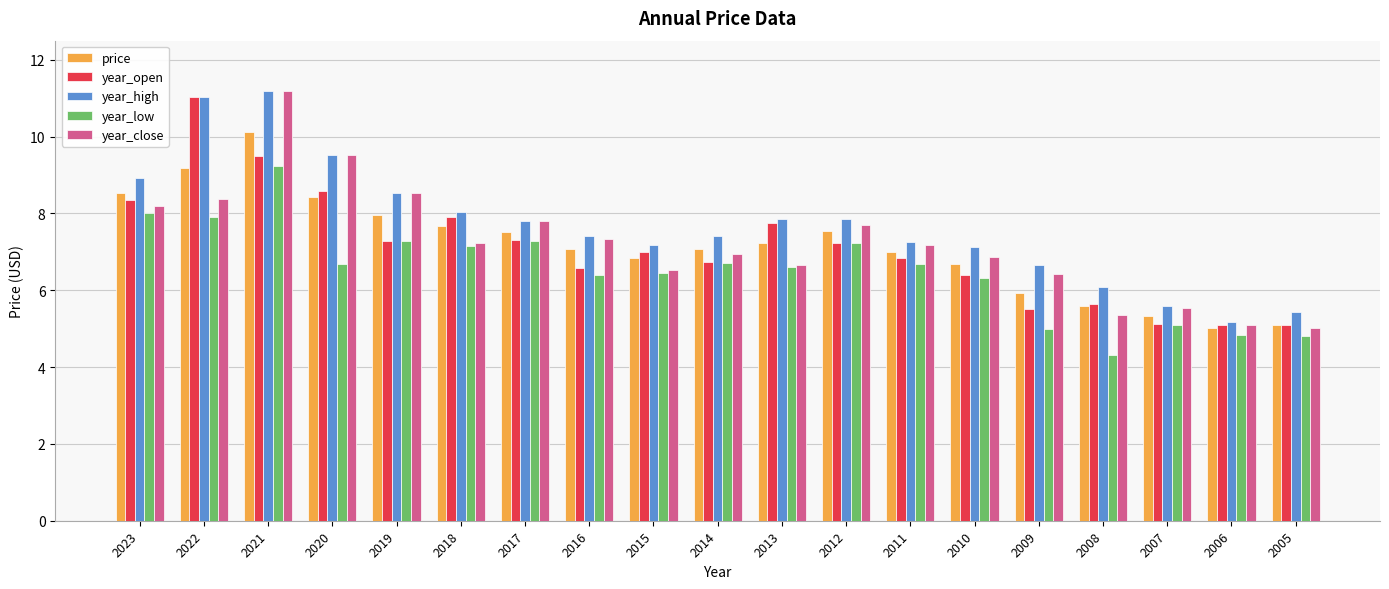

How many bars are there in total?

95